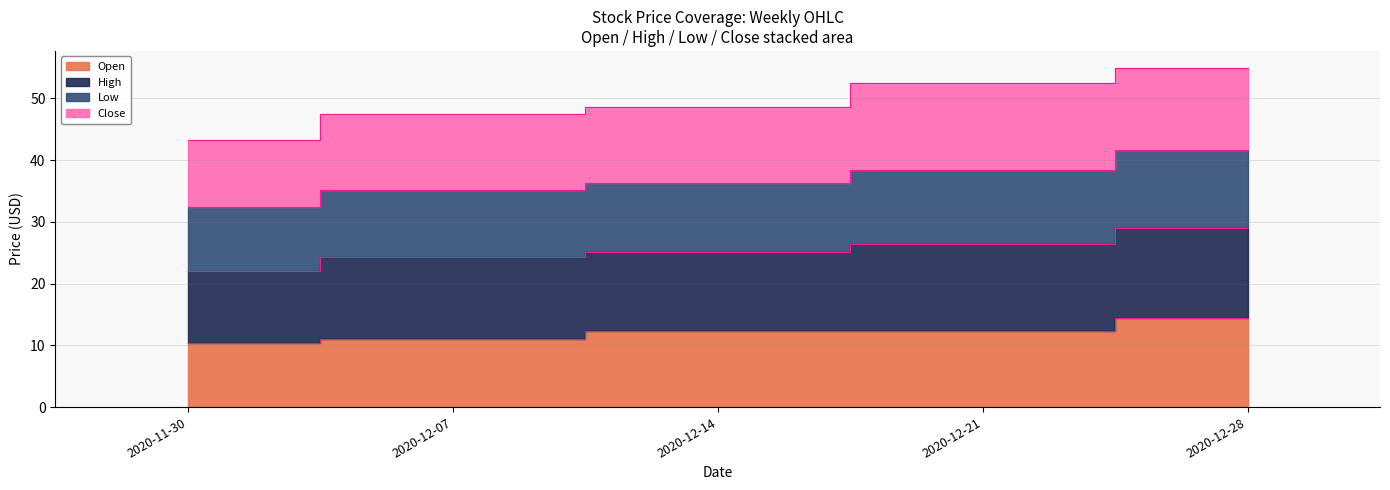

How many categories are shown in the chart?

5